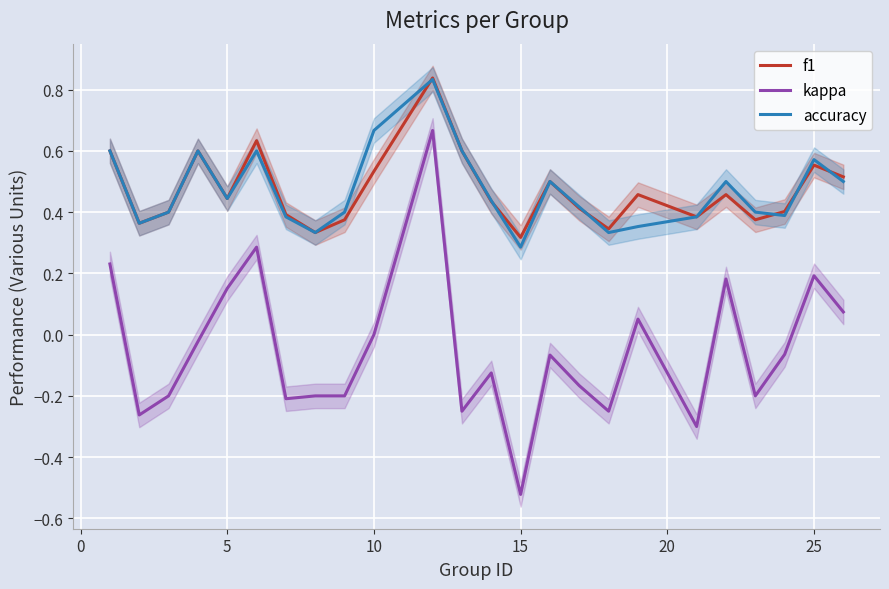

True or false: kappa and accuracy cross at least once.

False